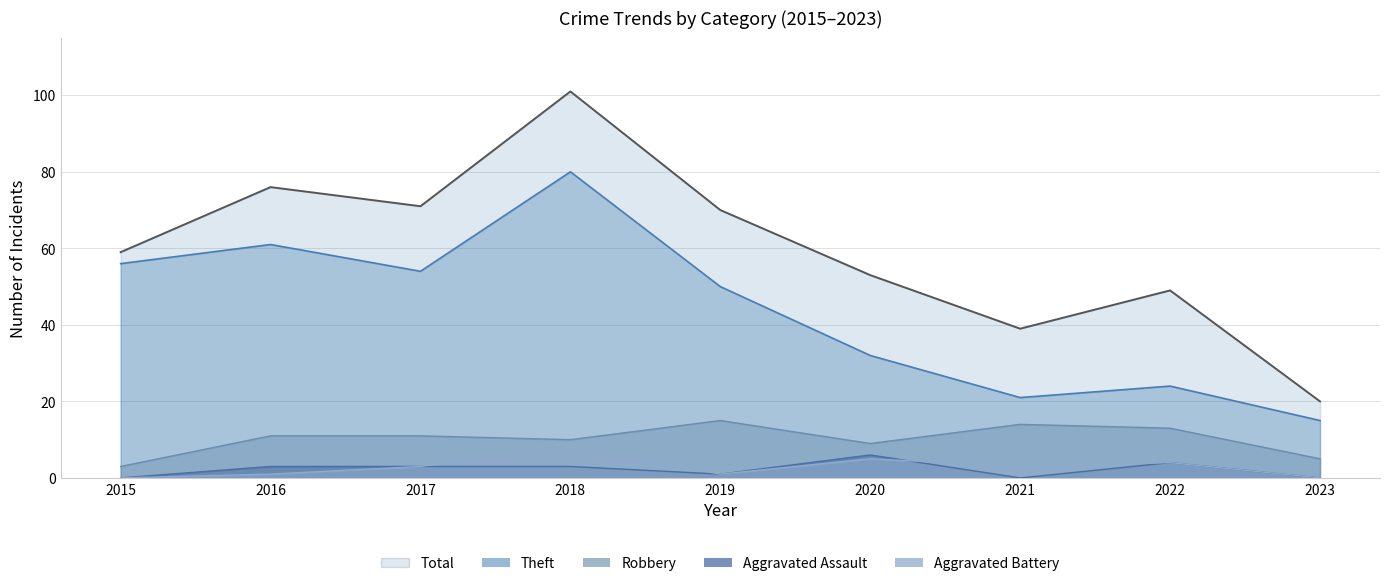

Reading left to right, transcribe all the data shown in this chart.

Theft: 2015=56	2016=61	2017=54	2018=80	2019=50	2020=32	2021=21	2022=24	2023=15
Robbery: 2015=3	2016=11	2017=11	2018=10	2019=15	2020=9	2021=14	2022=13	2023=5
Aggravated Assault: 2015=0	2016=3	2017=3	2018=3	2019=1	2020=6	2021=0	2022=4	2023=0
Aggravated Battery: 2015=0	2016=1	2017=3	2018=8	2019=1	2020=5	2021=3	2022=4	2023=0
Total: 2015=59	2016=76	2017=71	2018=101	2019=70	2020=53	2021=39	2022=49	2023=20